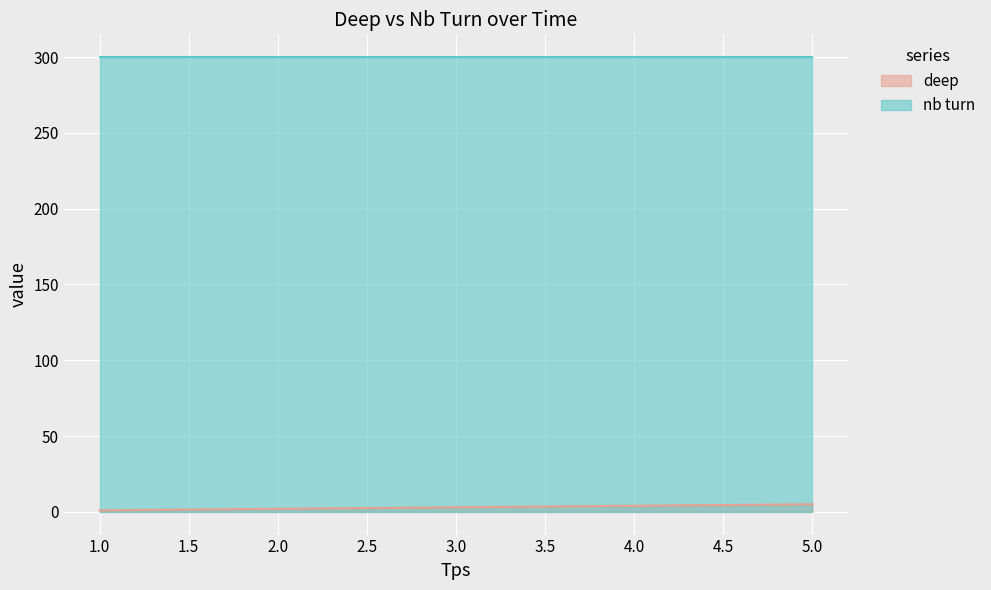

At which category does the chart reach its peak across all series?

5